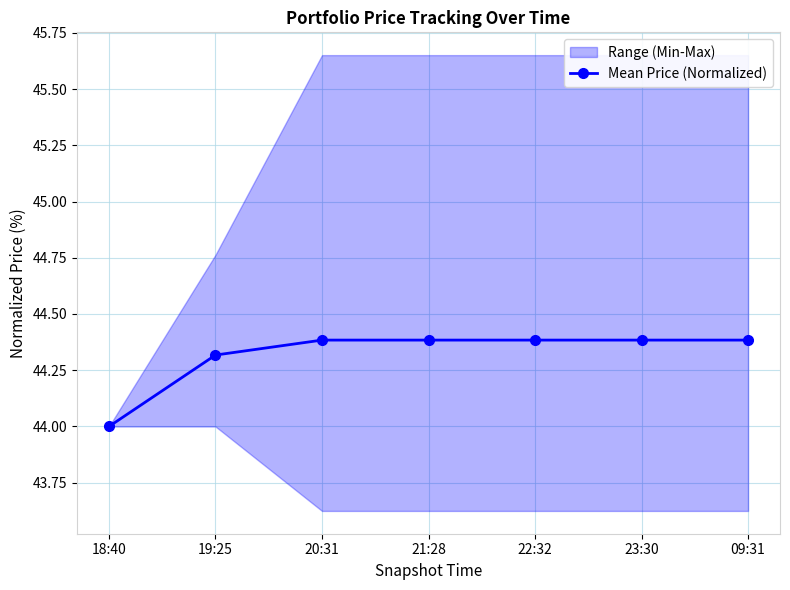

At which category does the chart reach its minimum across all series?

18:40